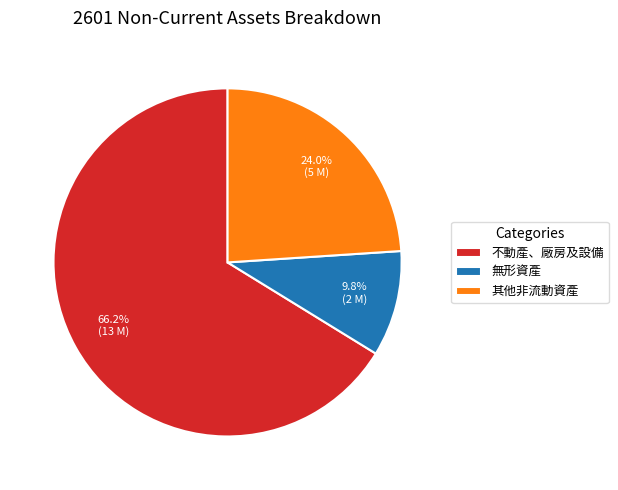

What is the largest slice in the pie chart?

不動產、廠房及設備